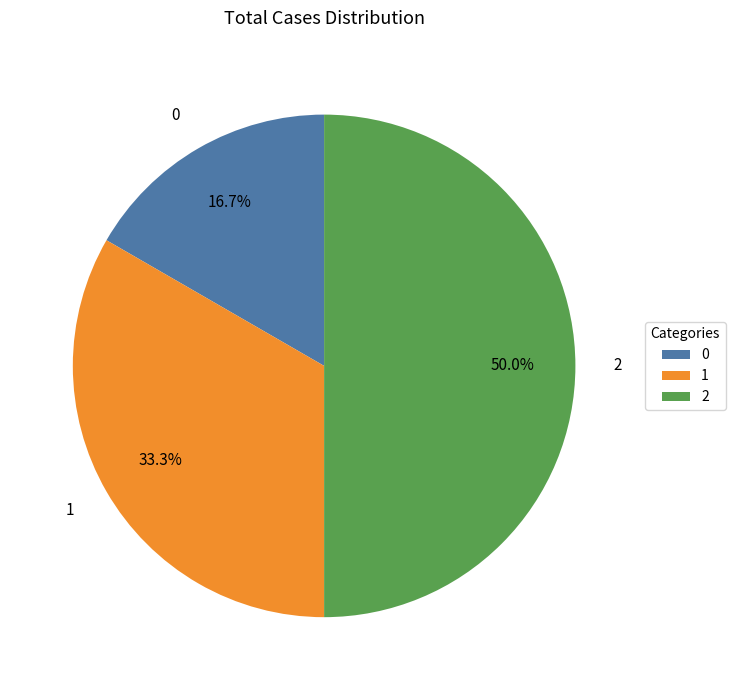

How many slices are in this pie chart?

3